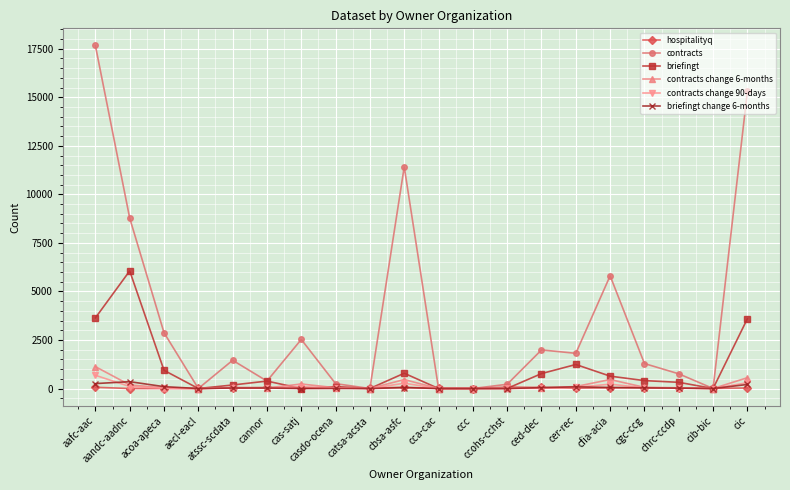

What is the difference between the hospitalityq values at acoa-apeca and ccohs-cchst?

74